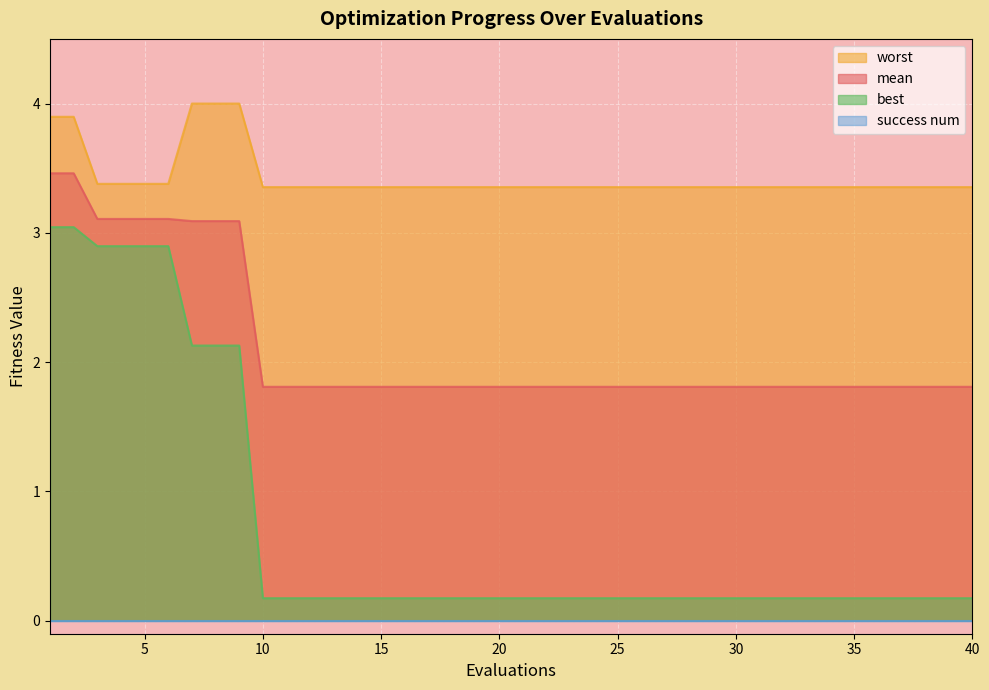

True or false: worst and mean intersect in this chart.

False